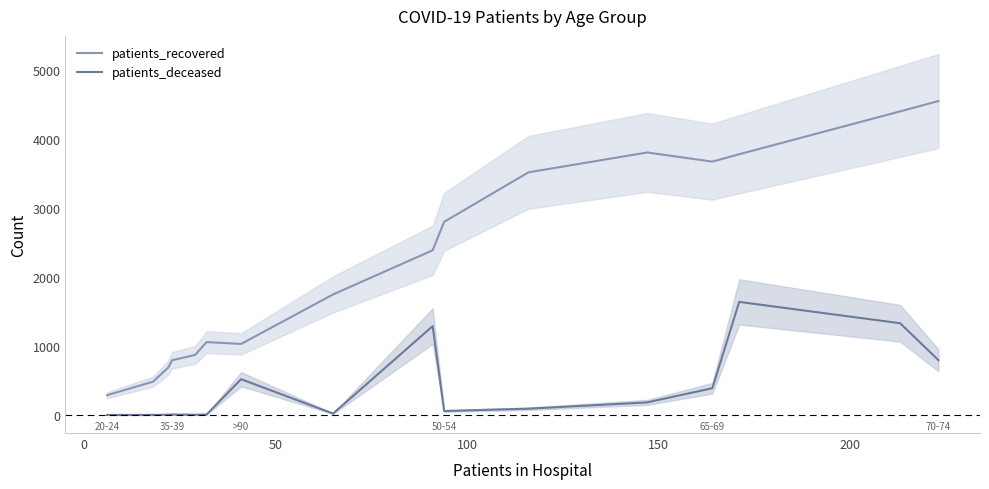

What is the maximum value for patients_recovered?

4549